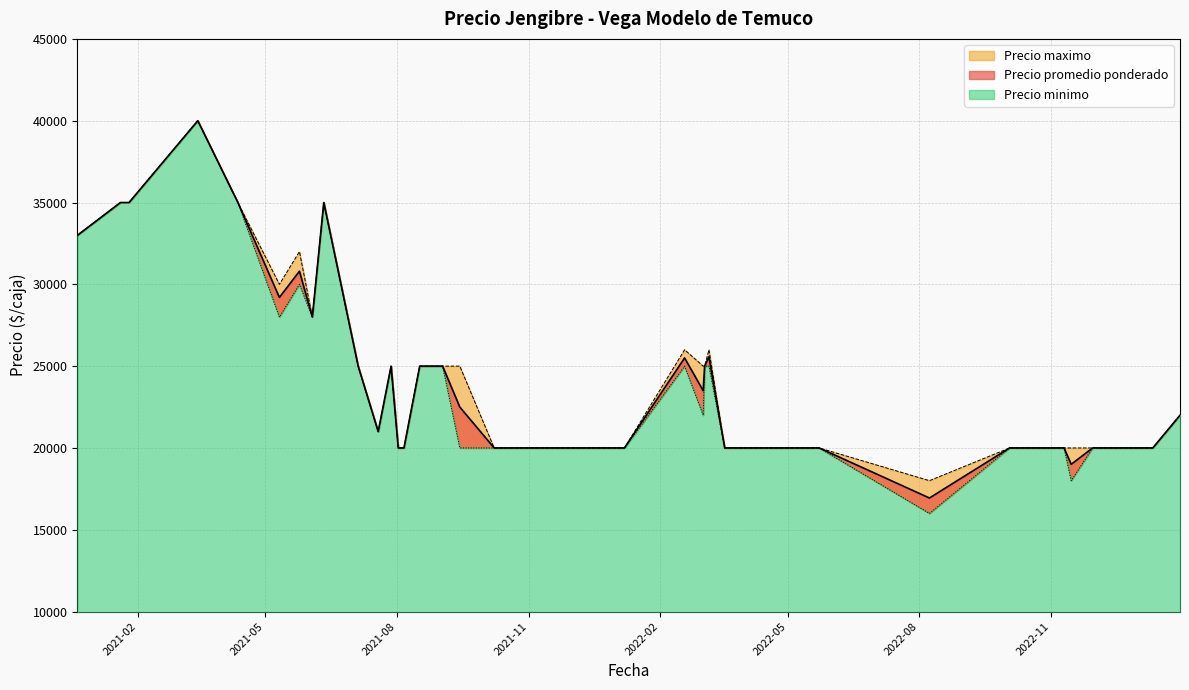

What is the sum of the Precio minimo values at 2021-01-20 and 2023-01-04?

55000